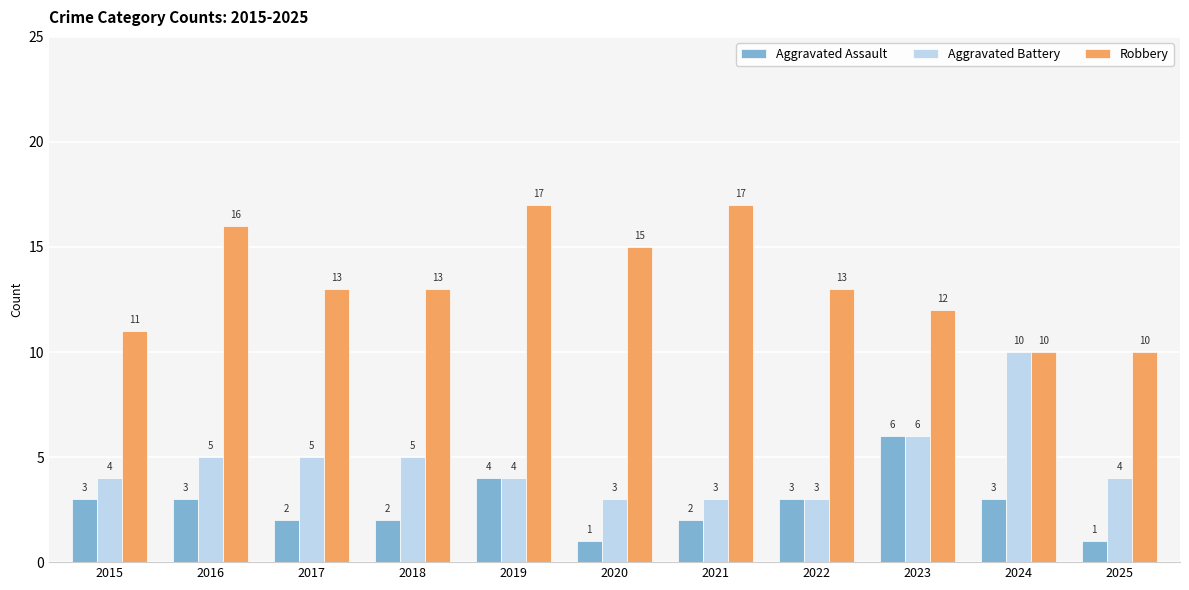

The Aggravated Battery series shows 4 at 2019. True or false?

True